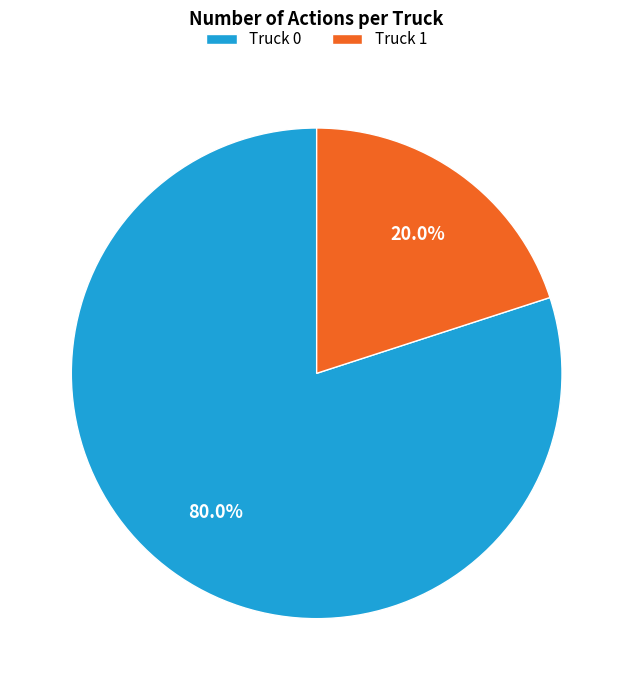

How many segments does this pie chart have?

2